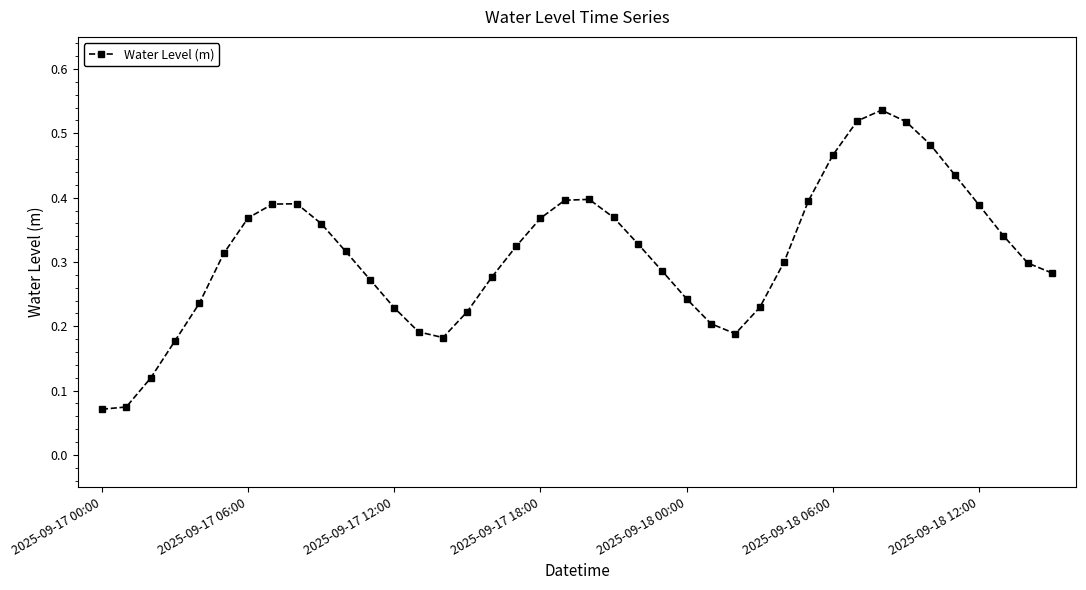

What is the sum of all values?

12.5